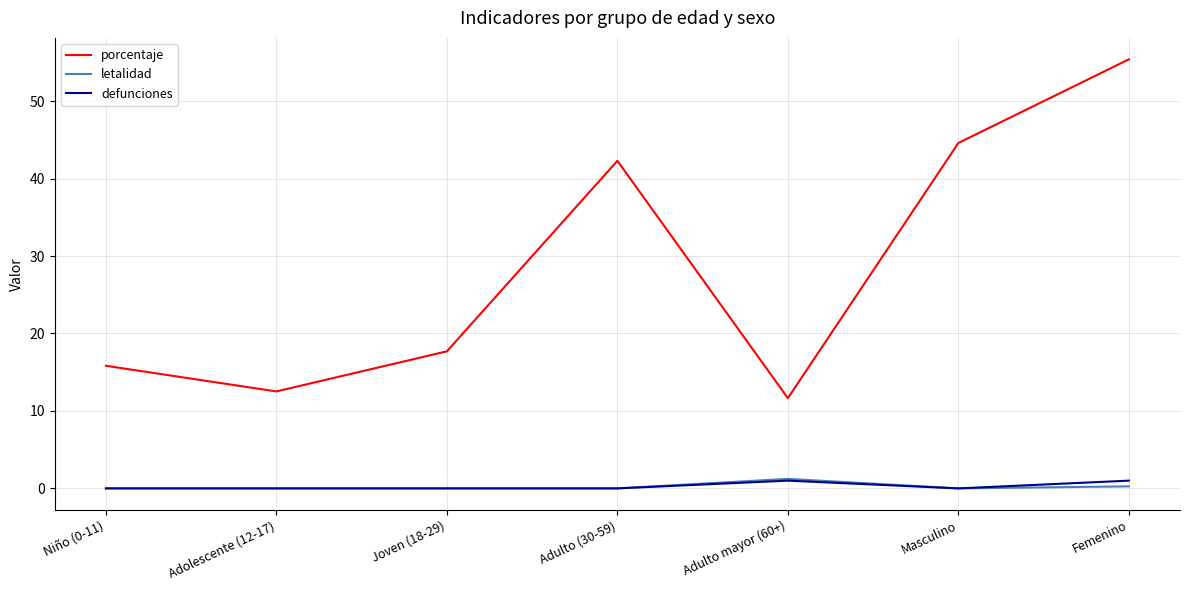

What is the total value across all series at Femenino?

56.7